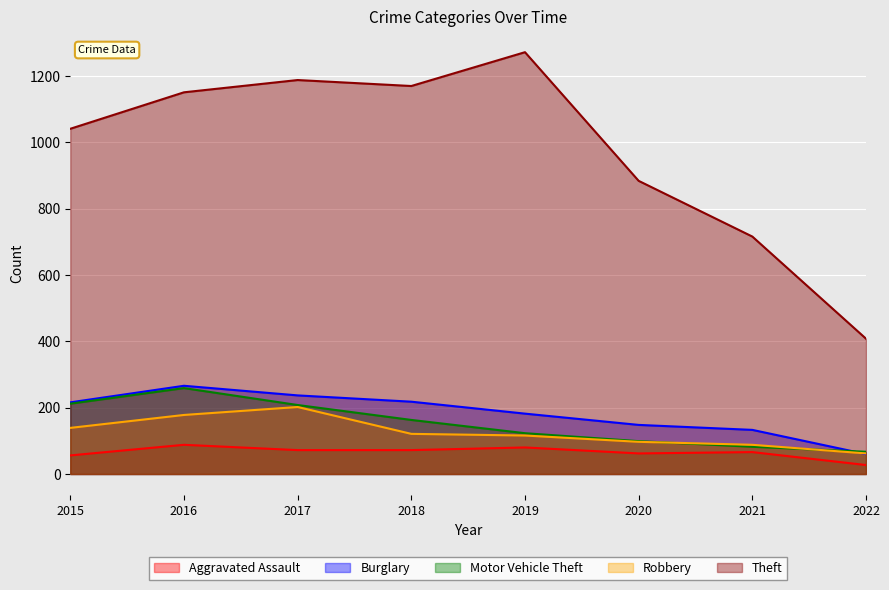

At which category is the sum across all series the highest?

2016